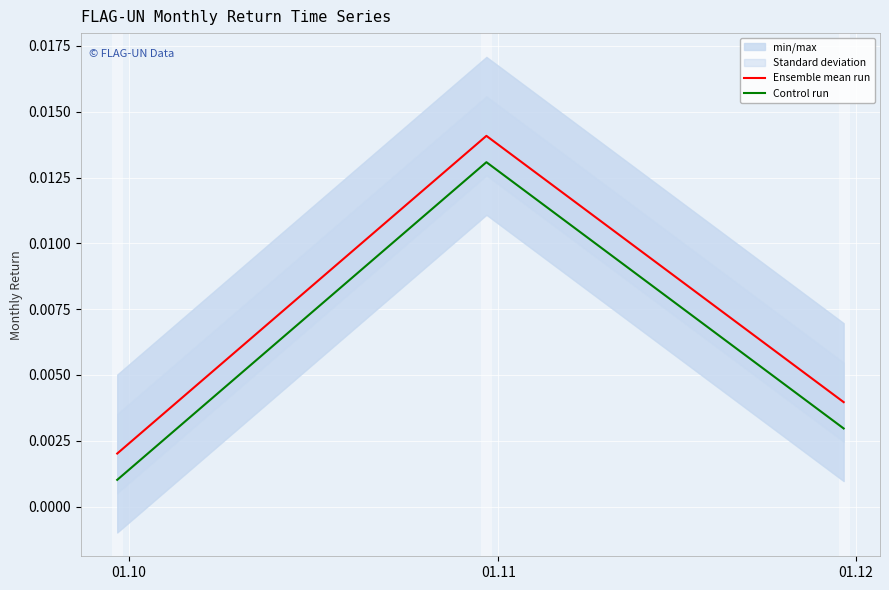

The value of Ensemble mean run at 01.12 is 0.0. True or false?

False